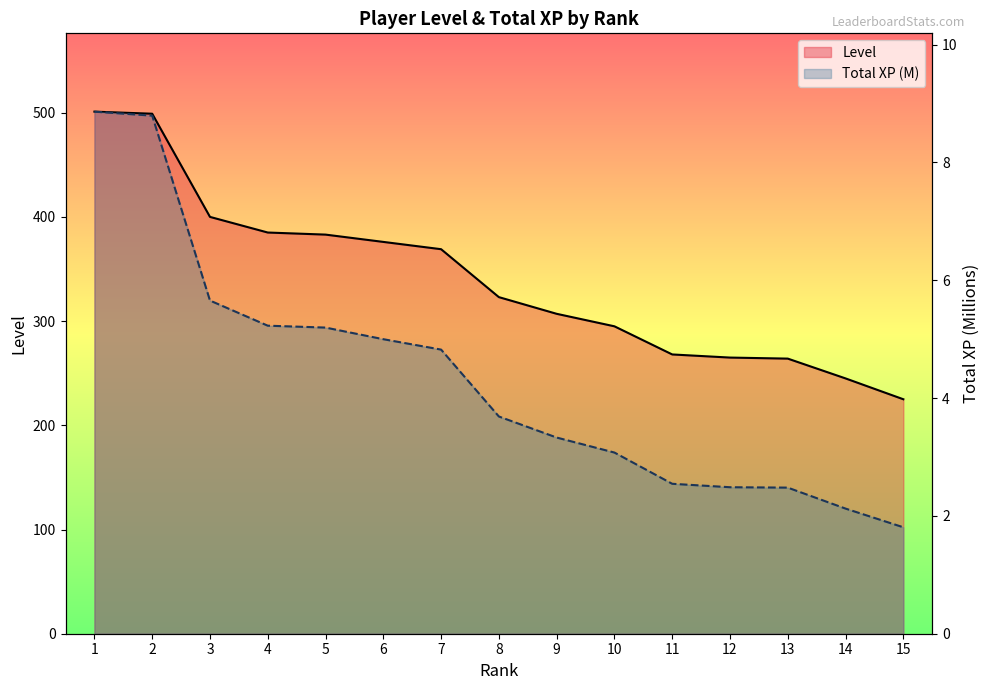

Rank the series at 12 from highest to lowest value.

Level, Total XP (M)